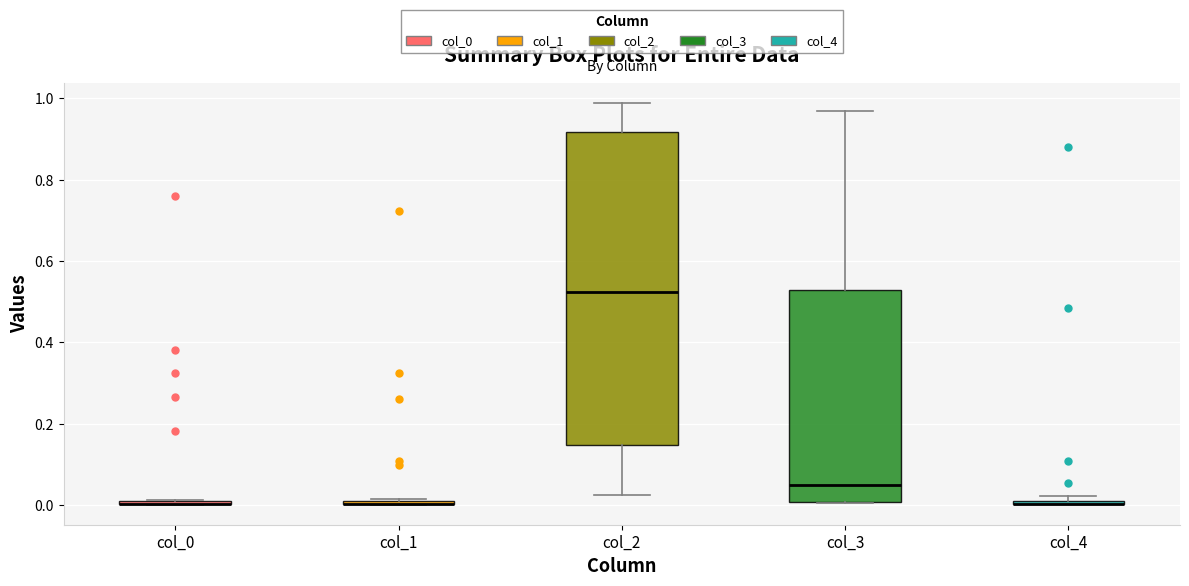

Comparing the boxes themselves (not the whiskers), which one is the tallest?

col_2